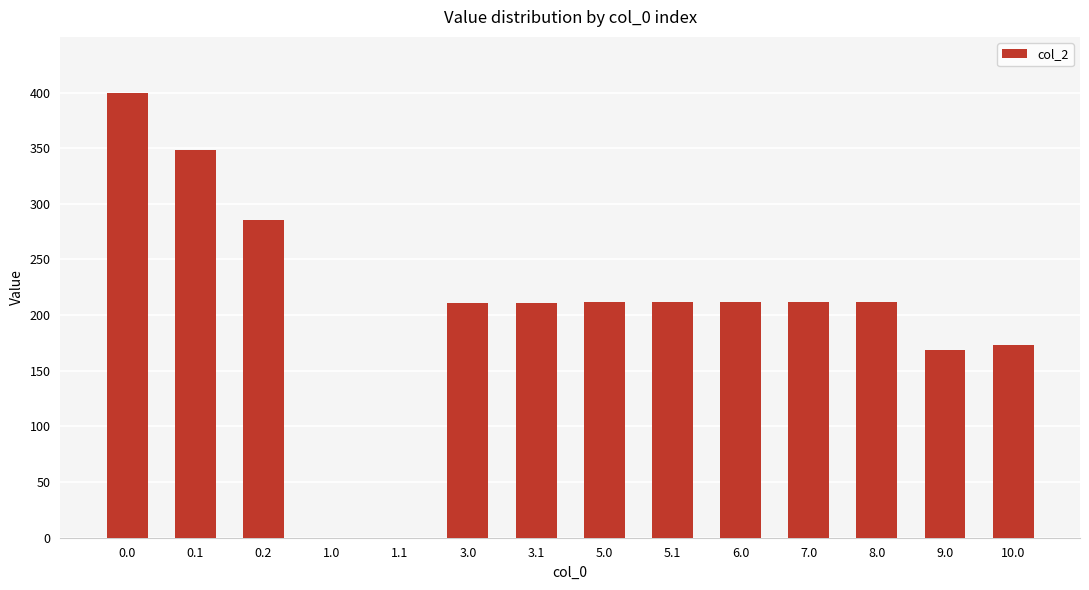

What is the sum of the values at 0.0 and 7.0?

612.0